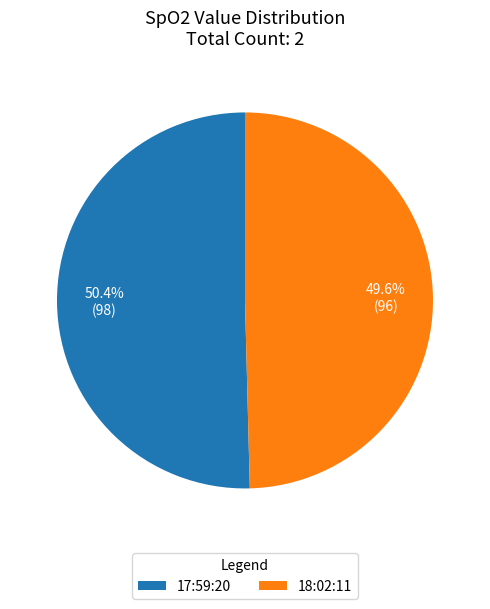

Between 17:59:20 and 18:02:11, which is larger?

17:59:20